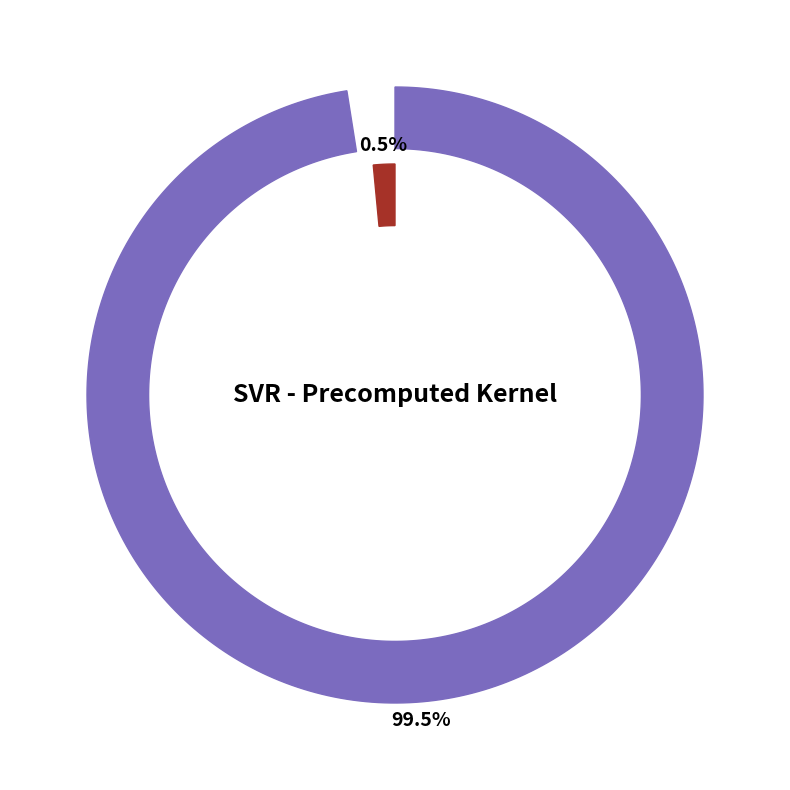

Do C and epsilon together represent more than half of the pie?

Yes